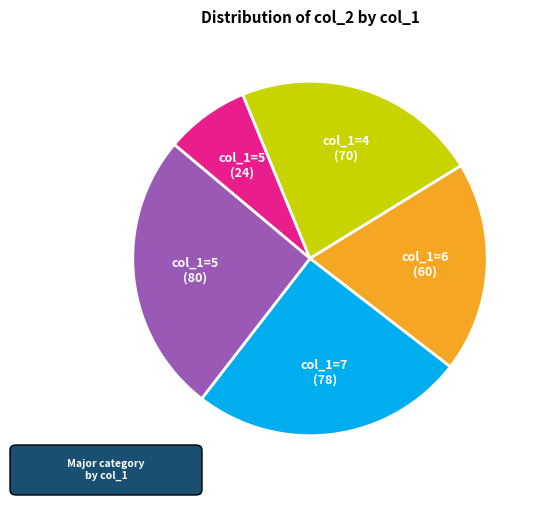

Does any single category account for the majority?

No